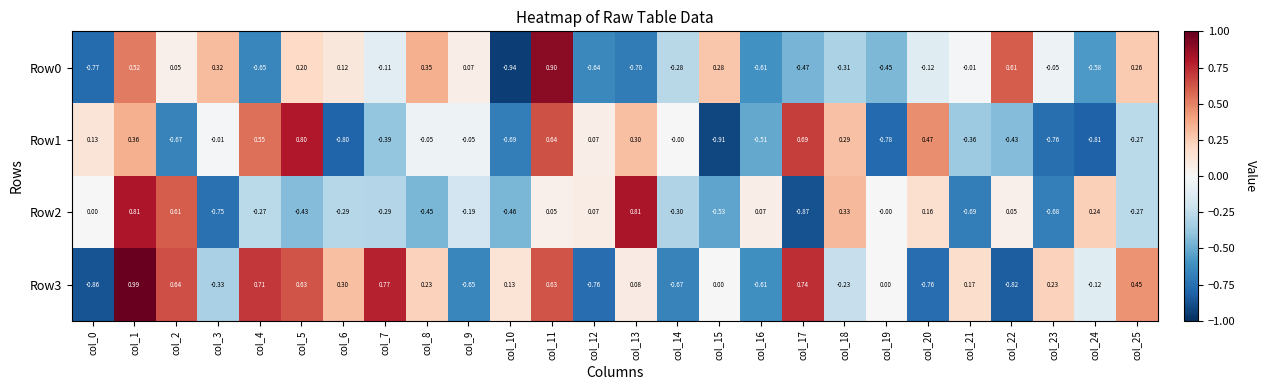

Which label corresponds to the smallest value in the chart?

col_10